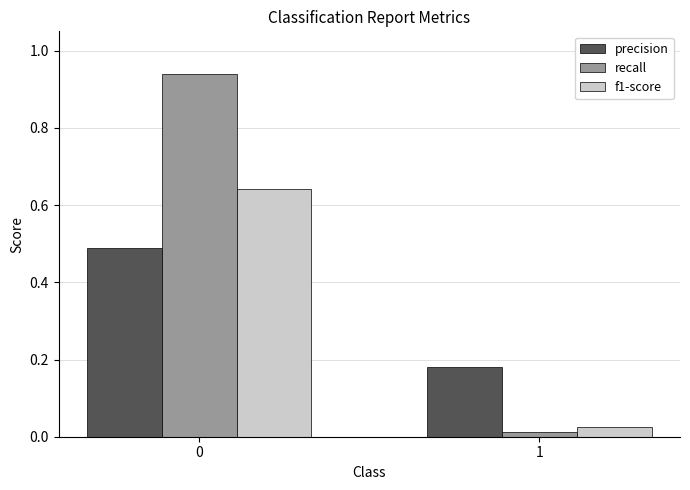

Is the value of precision at 0 greater than the value of recall at 1?

Yes